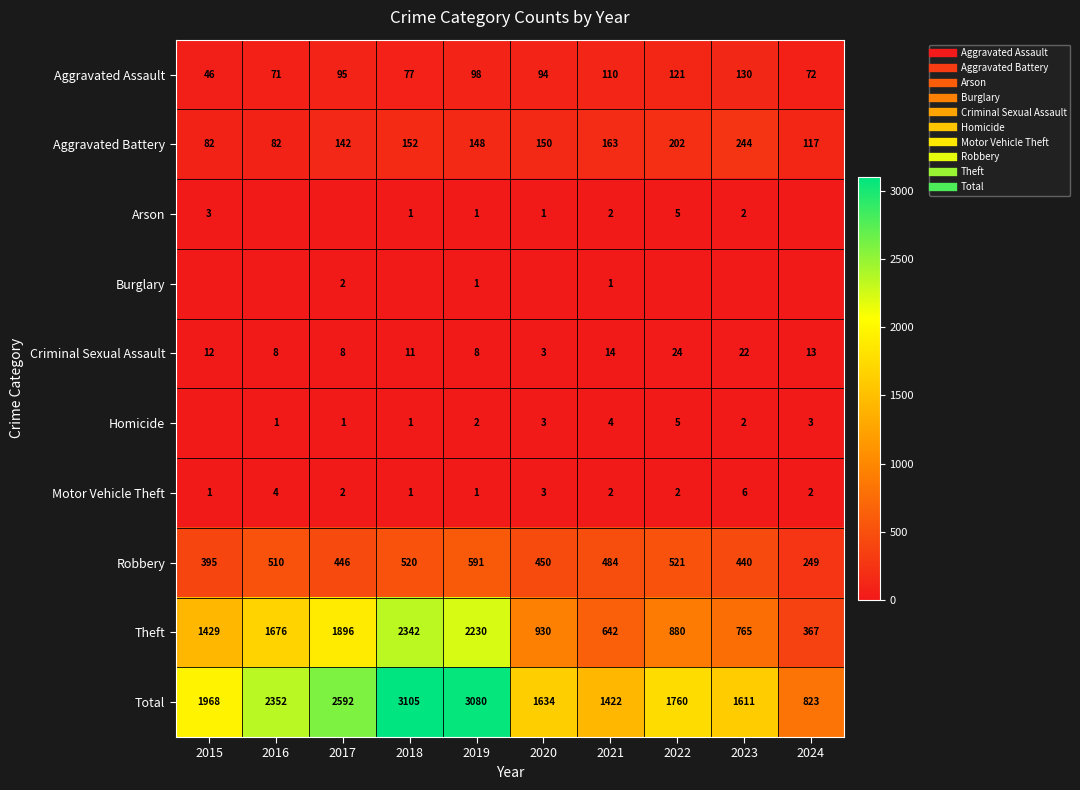

True or false: Aggravated Battery has a value of 163 at 2021.

True